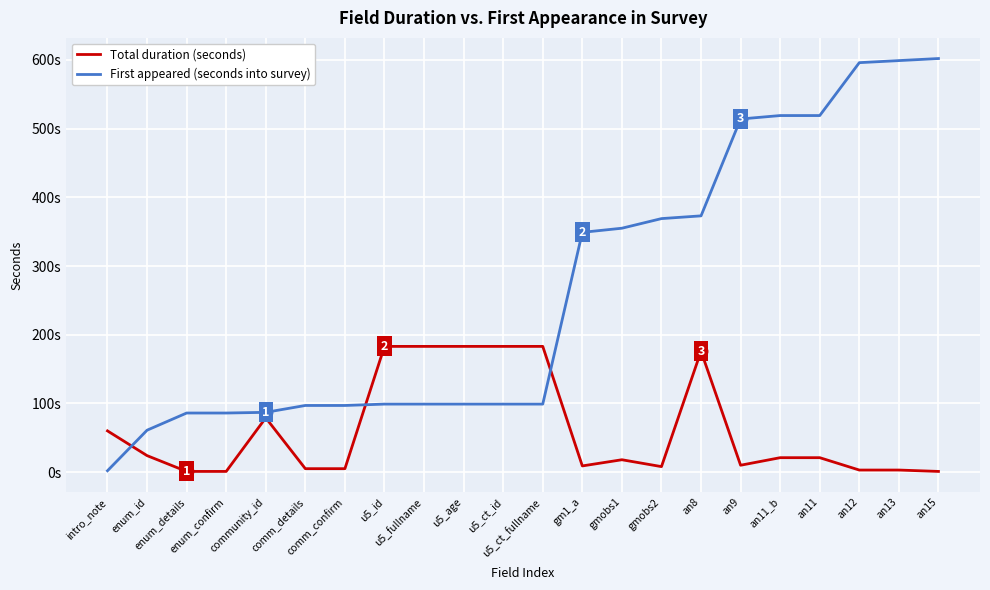

At comm_confirm, list the series in order from smallest to largest.

Total duration (seconds), First appeared (seconds into survey)